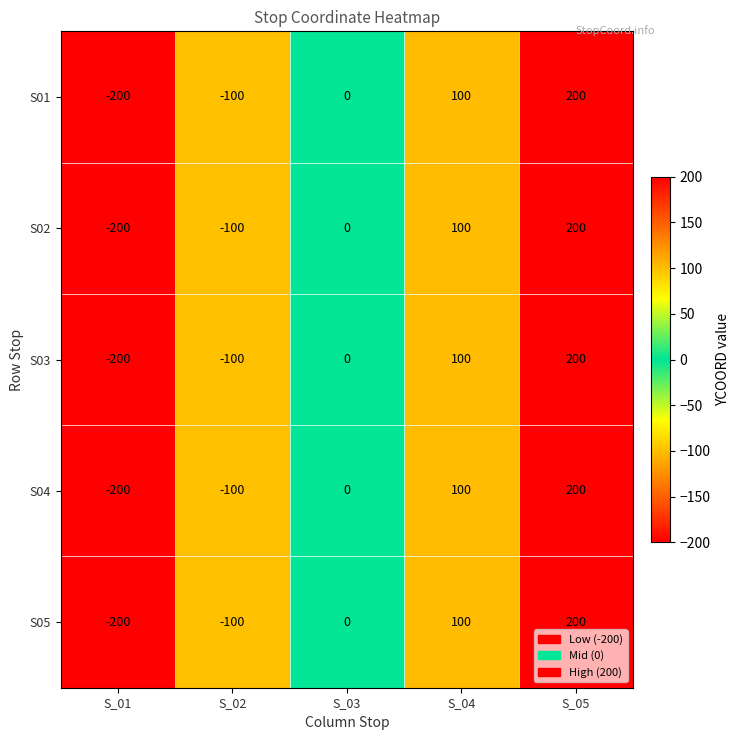

True or false: S05 has a value of 100 at S_04.

True